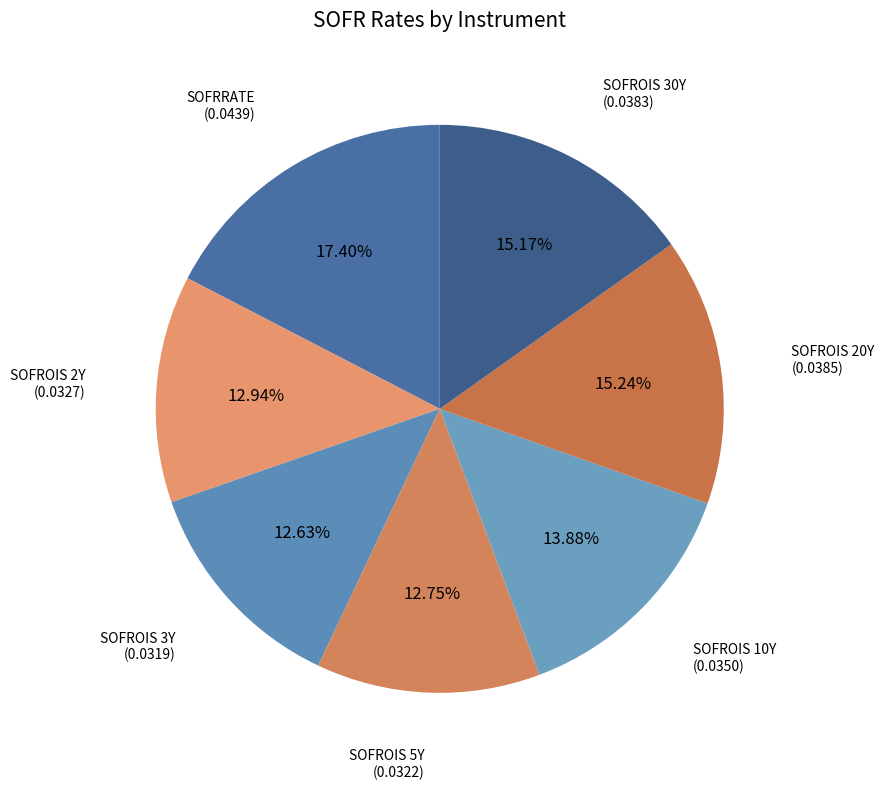

Is SOFROIS 5Y the majority of the pie?

No